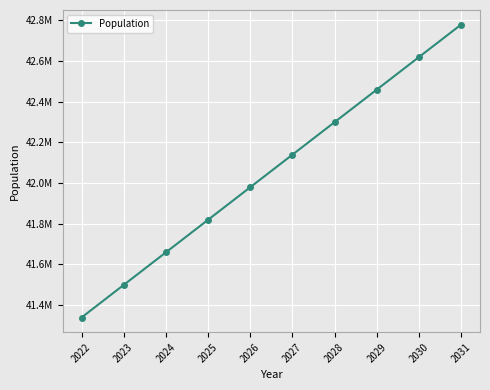

Does the chart have visible grid lines?

Yes